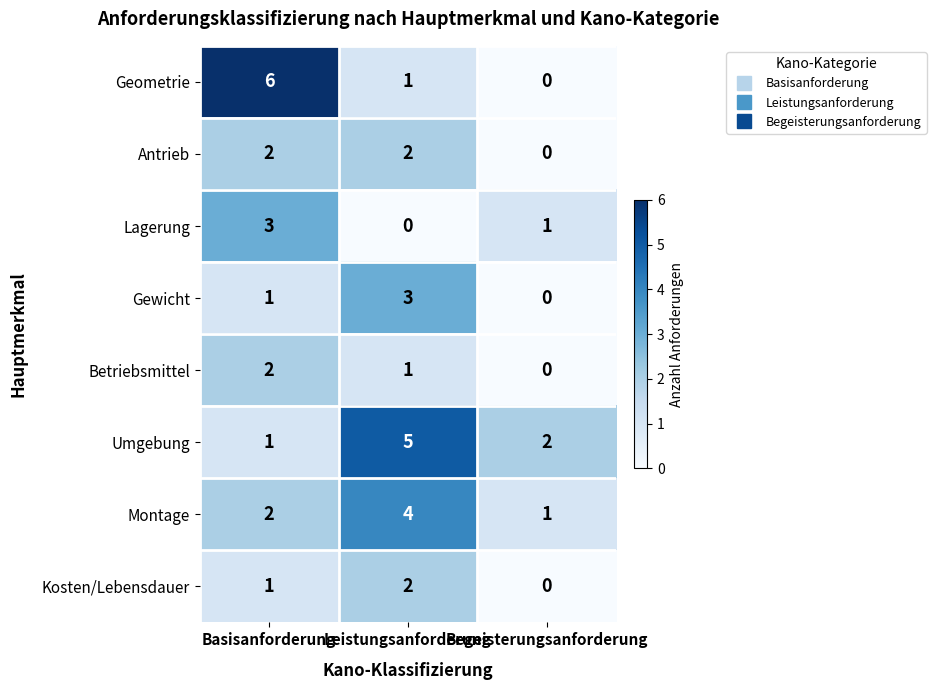

What is the difference between the highest and lowest values at Leistungsanforderung?

5